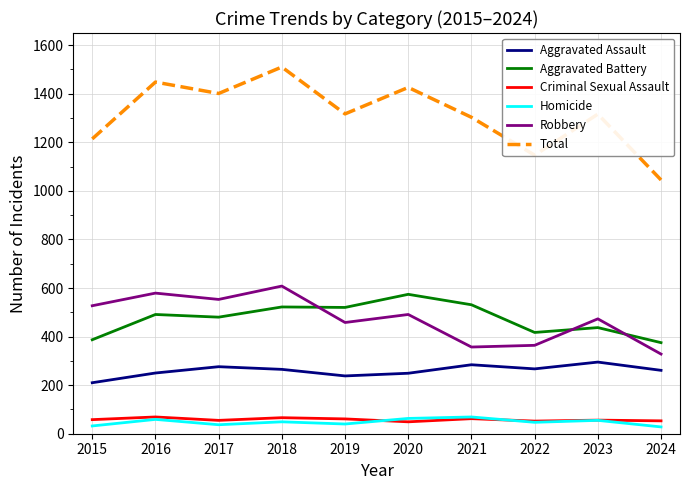

What is the total value across all series at 2021?

2606